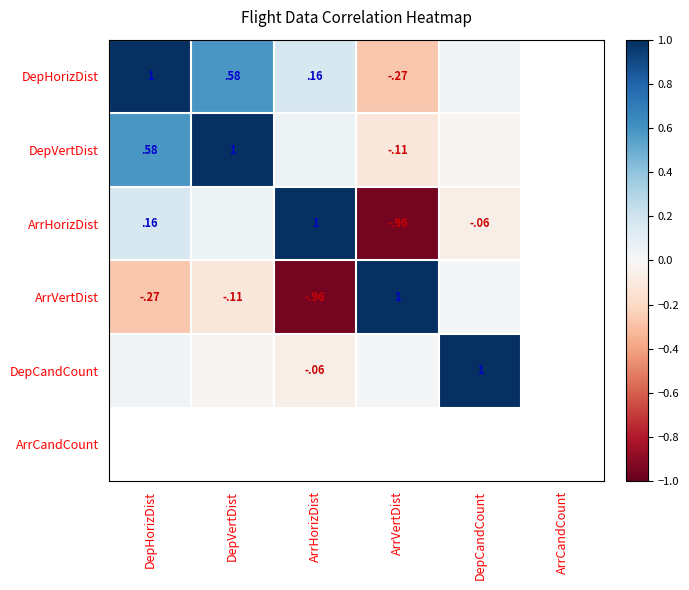

How many positive values does the DepCandCount series have?

3